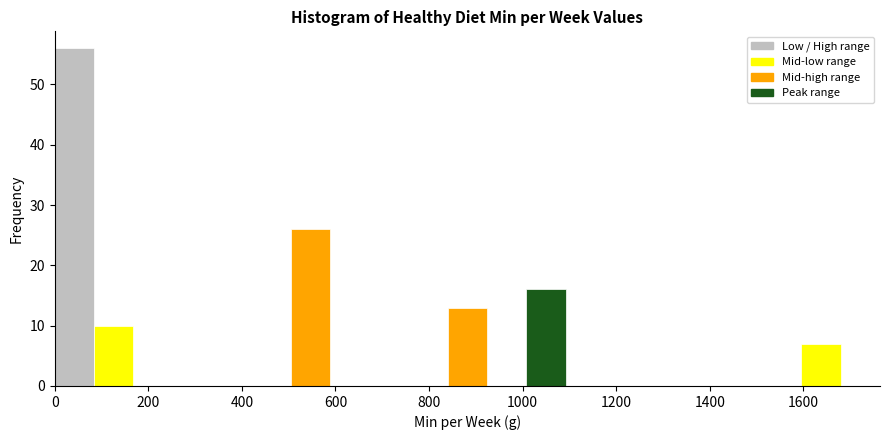

What is the height of the bar covering 840 to 924 on the x-axis? Neither the bar edges nor the heights are printed on the chart, so give them approximately, as read against the axes.

13